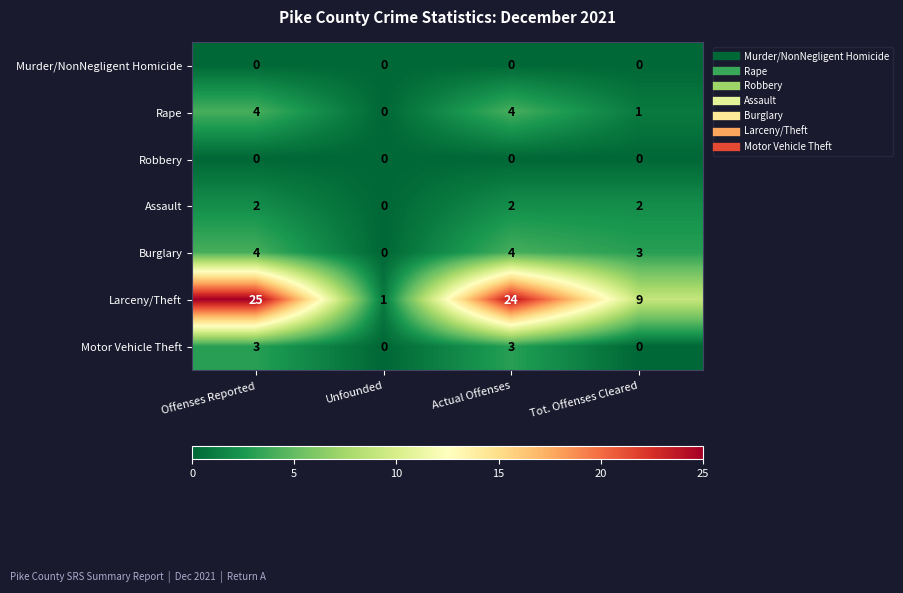

What is the sum of the Larceny/Theft values at Unfounded and Offenses Reported?

26